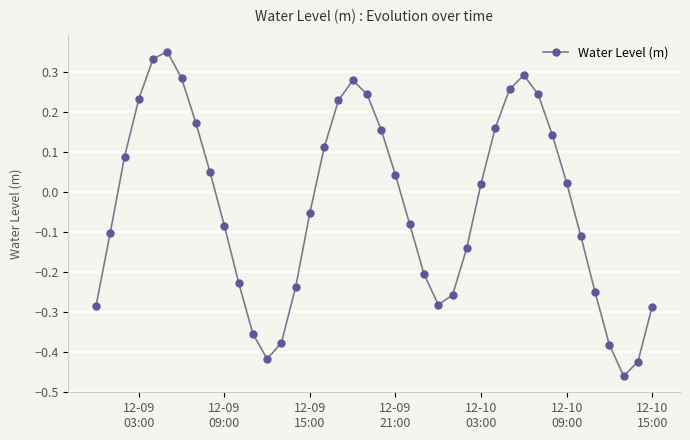

How many points are higher than both their immediate neighbors (excluding endpoints)?

3